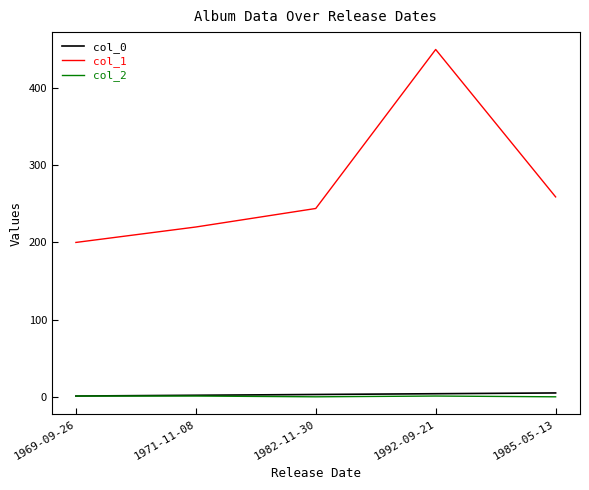

What is the total value across all series at 1969-09-26?

202